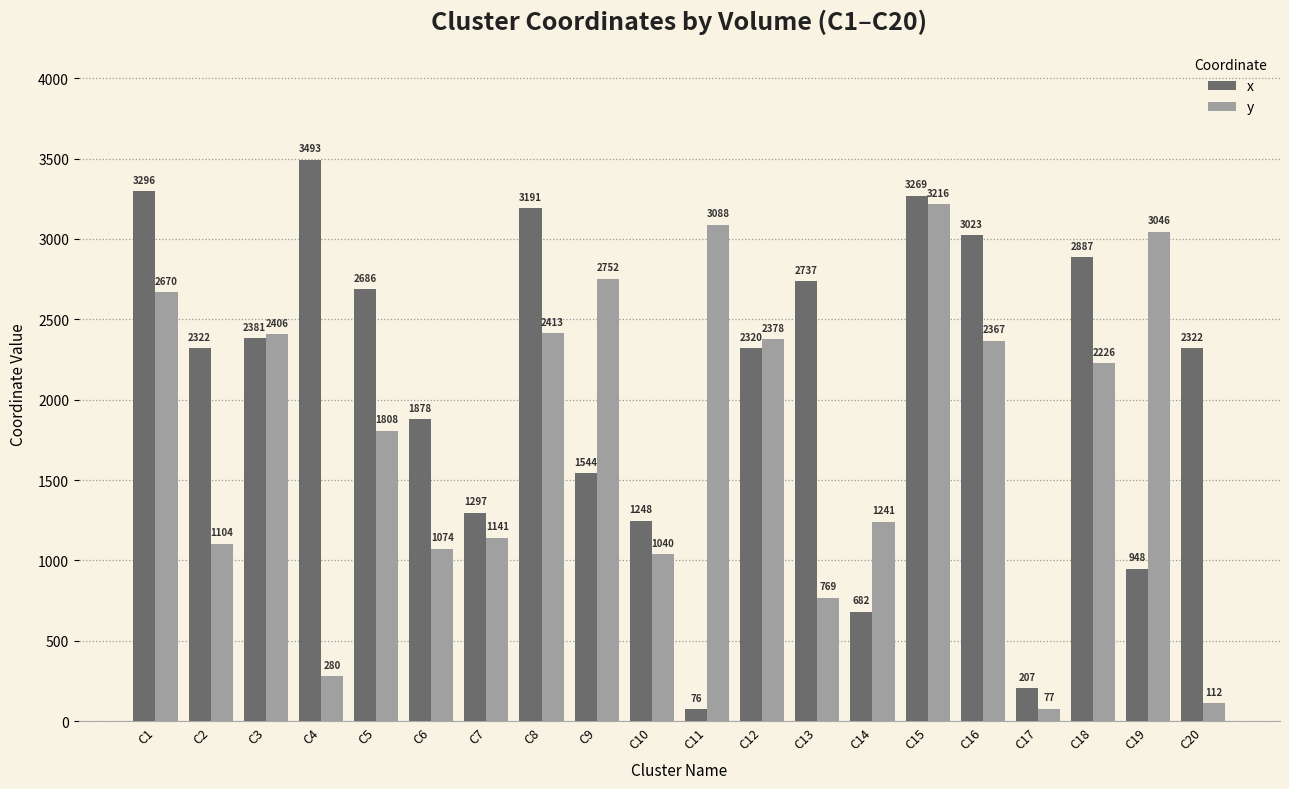

List the series in order of their peak value, lowest first.

y, x